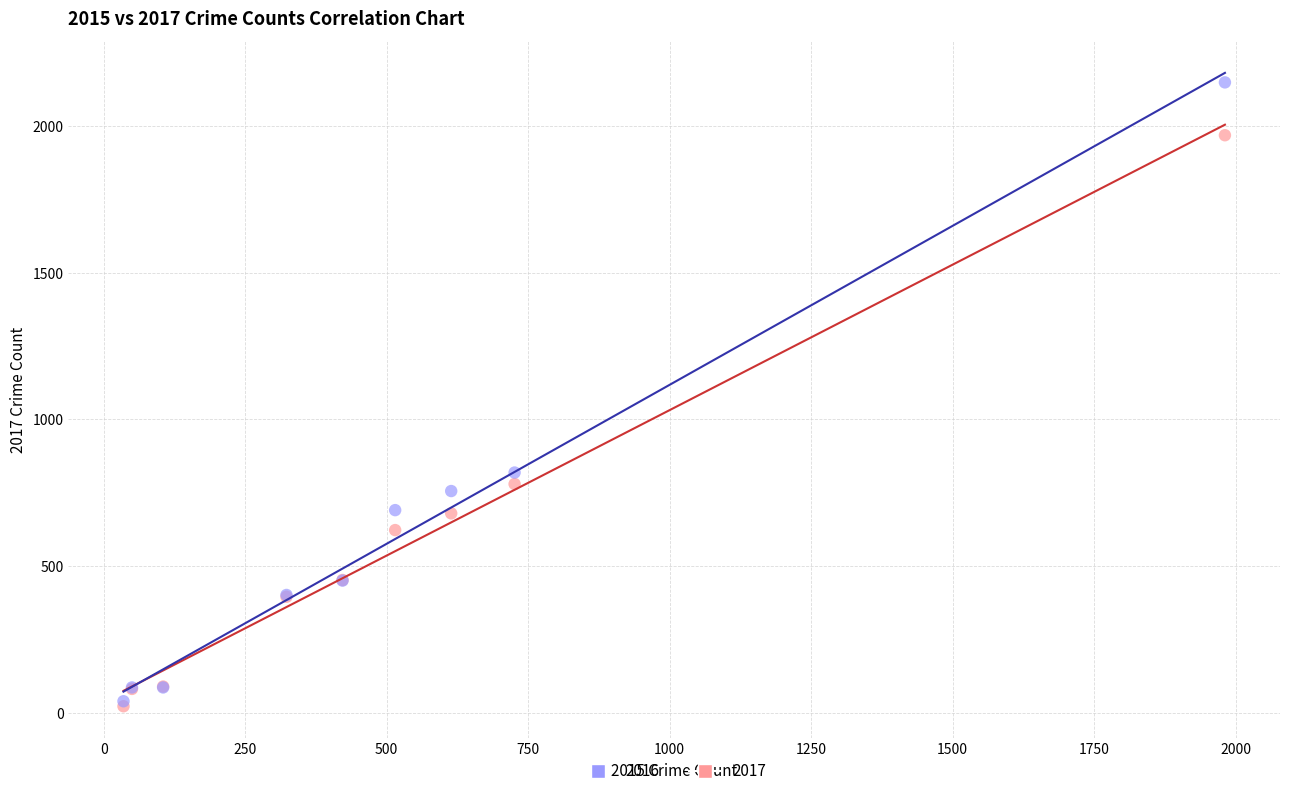

Across all series, what Y value is closest to 1085?

819